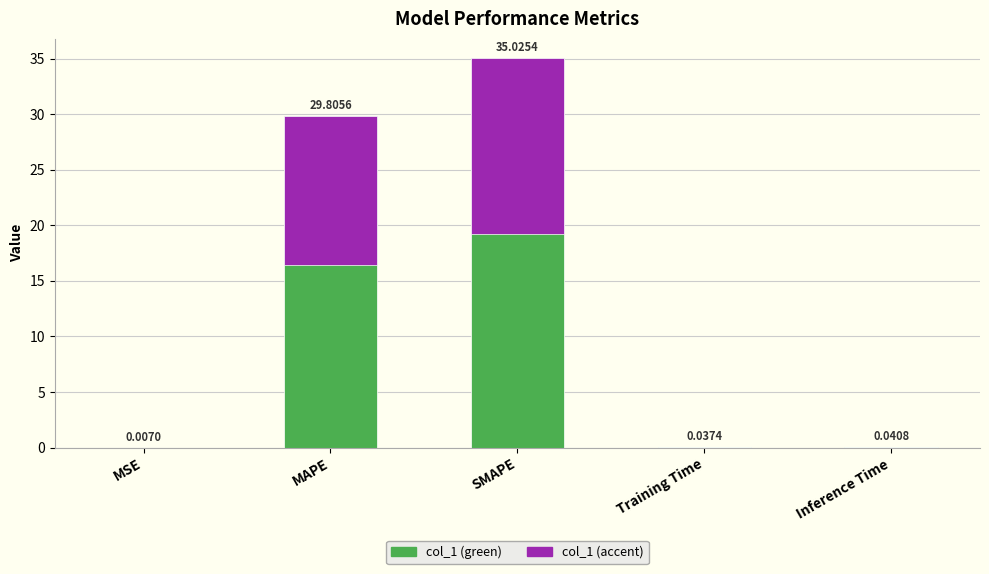

Reading left to right, list all the values displayed in this chart.

MSE=0.0	MAPE=29.8	SMAPE=35.0	Training Time=0.0	Inference Time=0.0